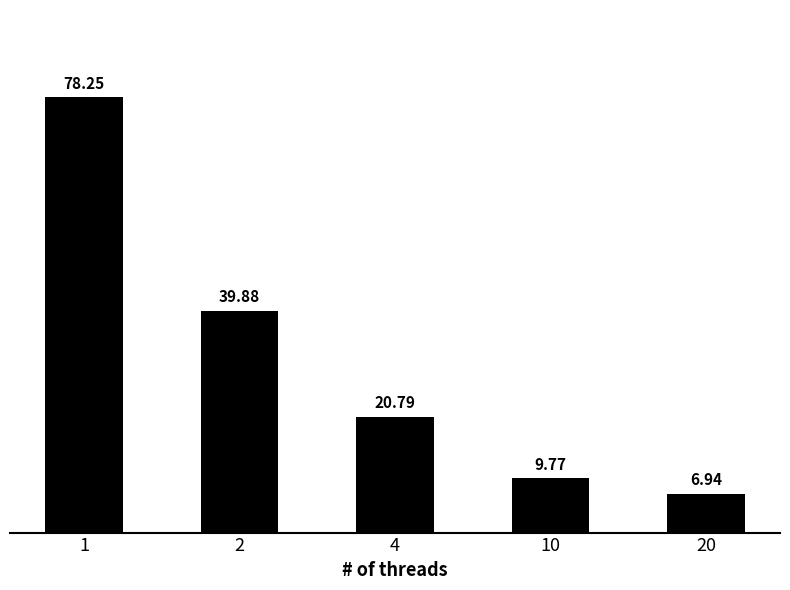

List the labels in order of value, smallest first.

20, 10, 4, 2, 1